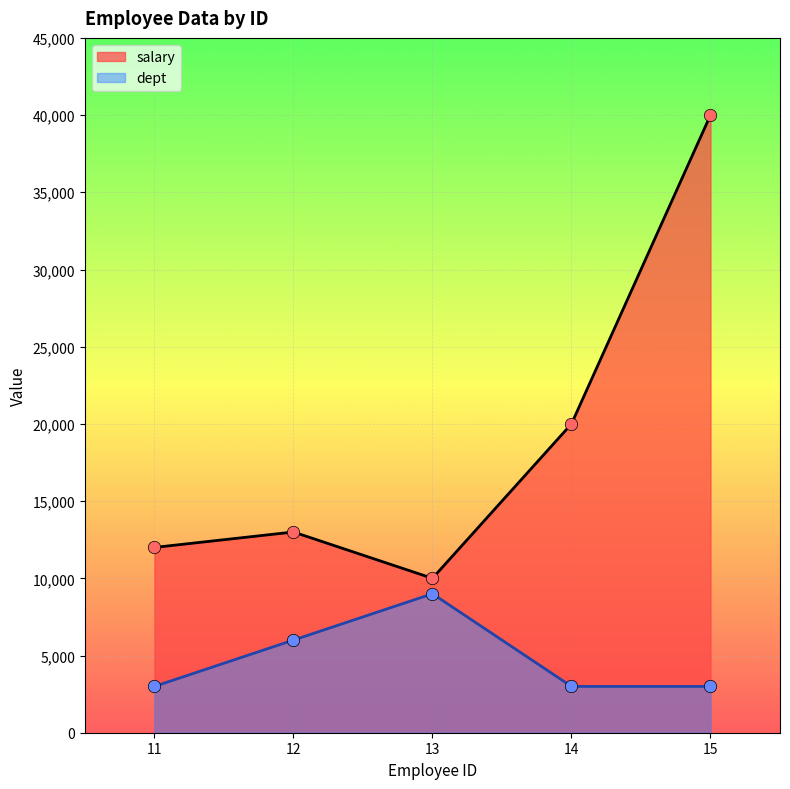

Which series has the largest Y range (max minus min)?

salary